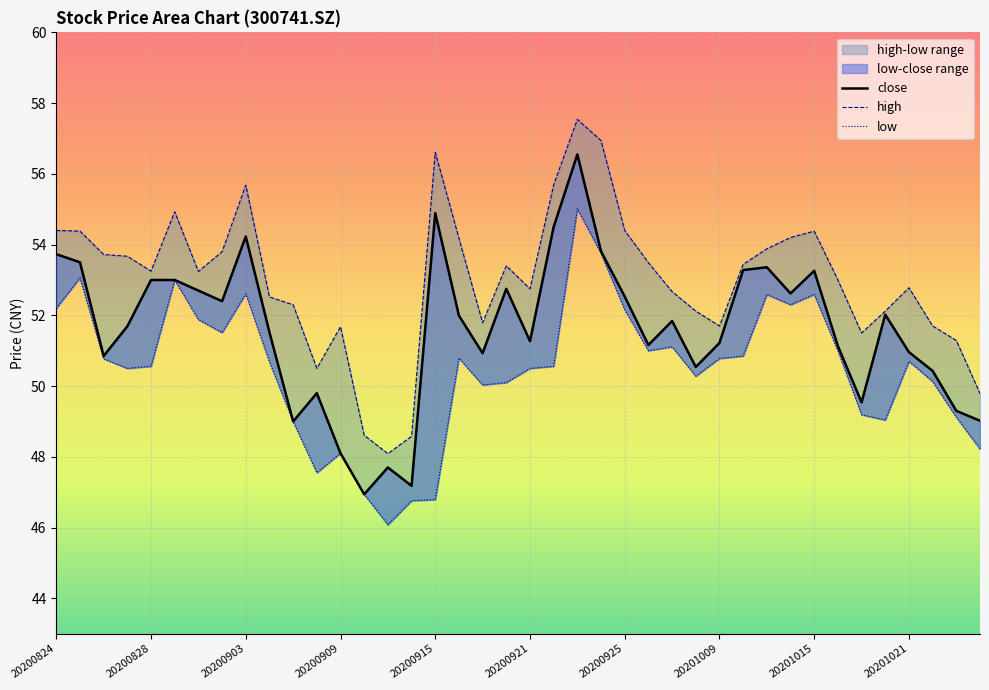

At how many categories does at least one series exceed 55?

5